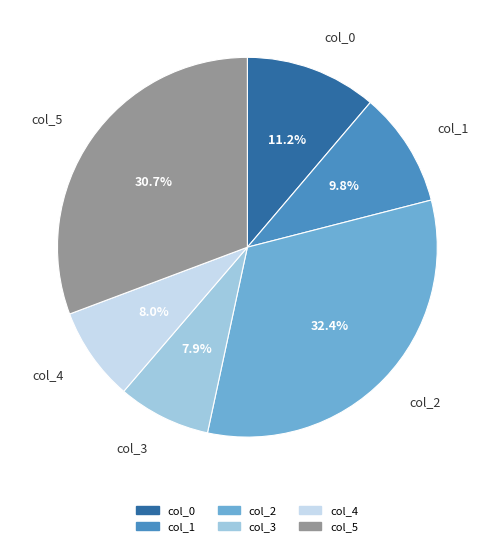

Is col_2 the majority of the pie?

No